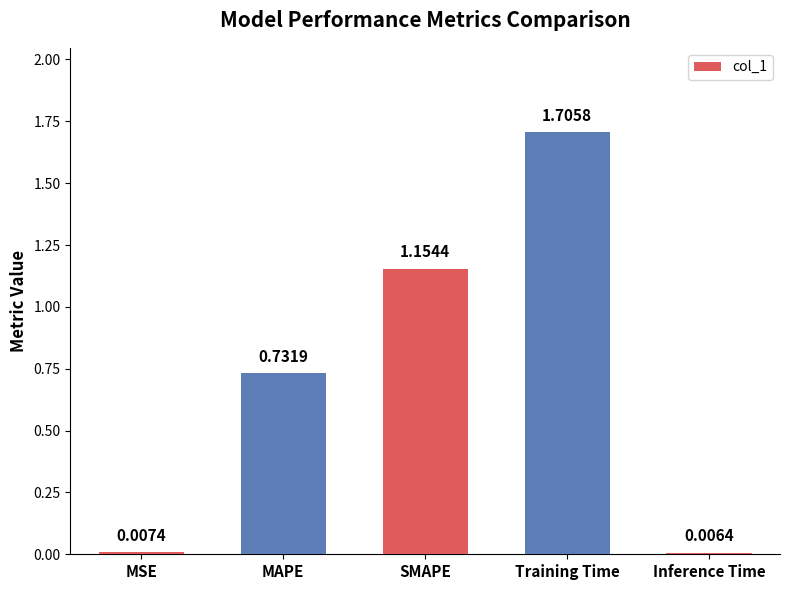

What is the difference between the maximum and minimum values?

1.7